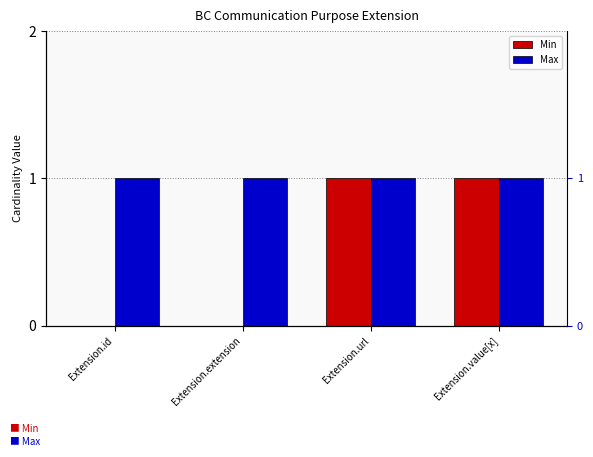

The Min series shows 1 at Extension.id. True or false?

False